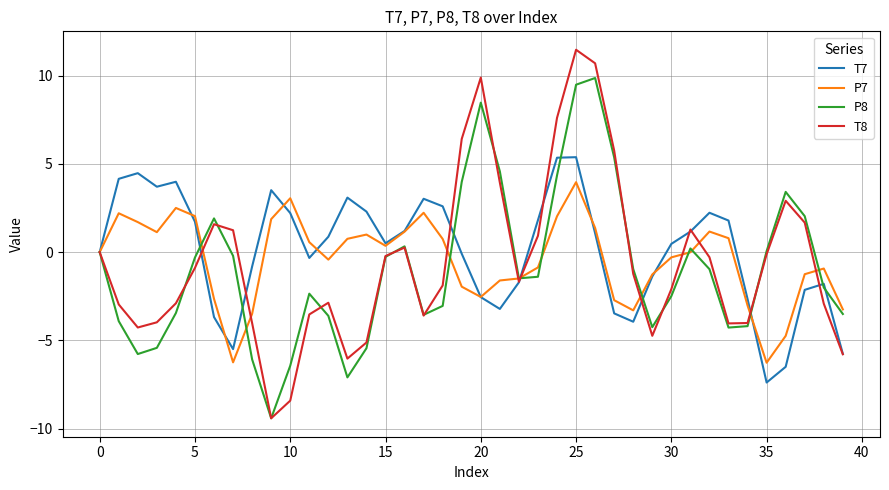

Rank the series by their maximum value, from lowest to highest.

P7, T7, P8, T8